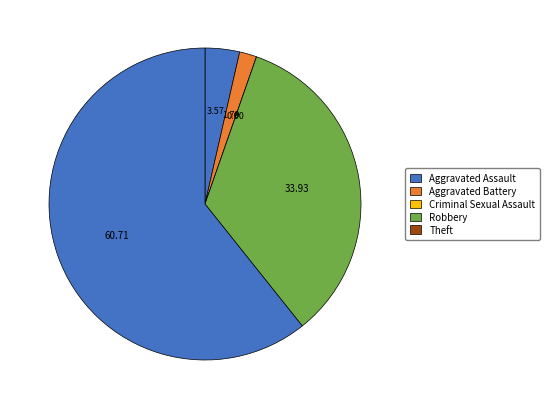

Do Robbery and Criminal Sexual Assault together represent more than half of the pie?

No